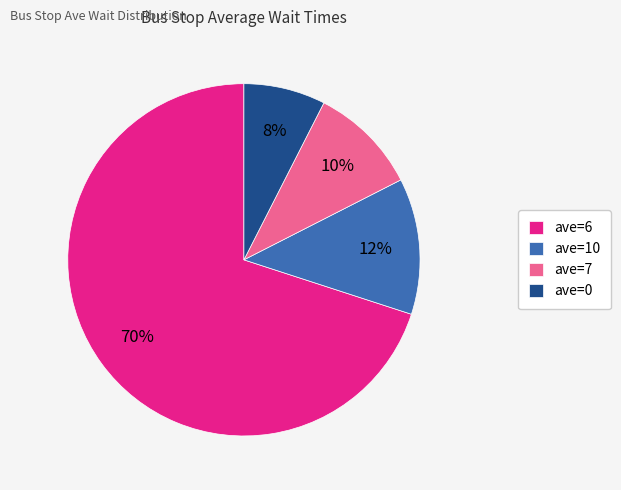

Which category accounts for the majority?

ave=6